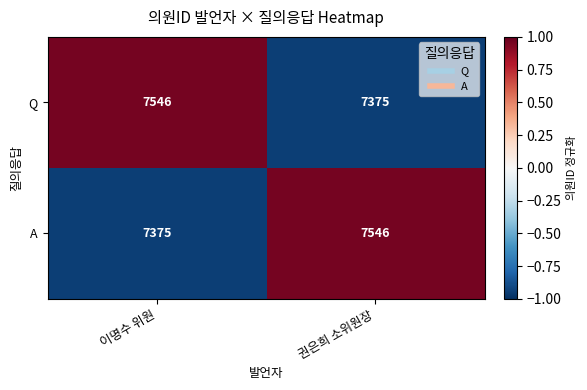

At 이명수 위원, list the series in order from largest to smallest.

Q, A